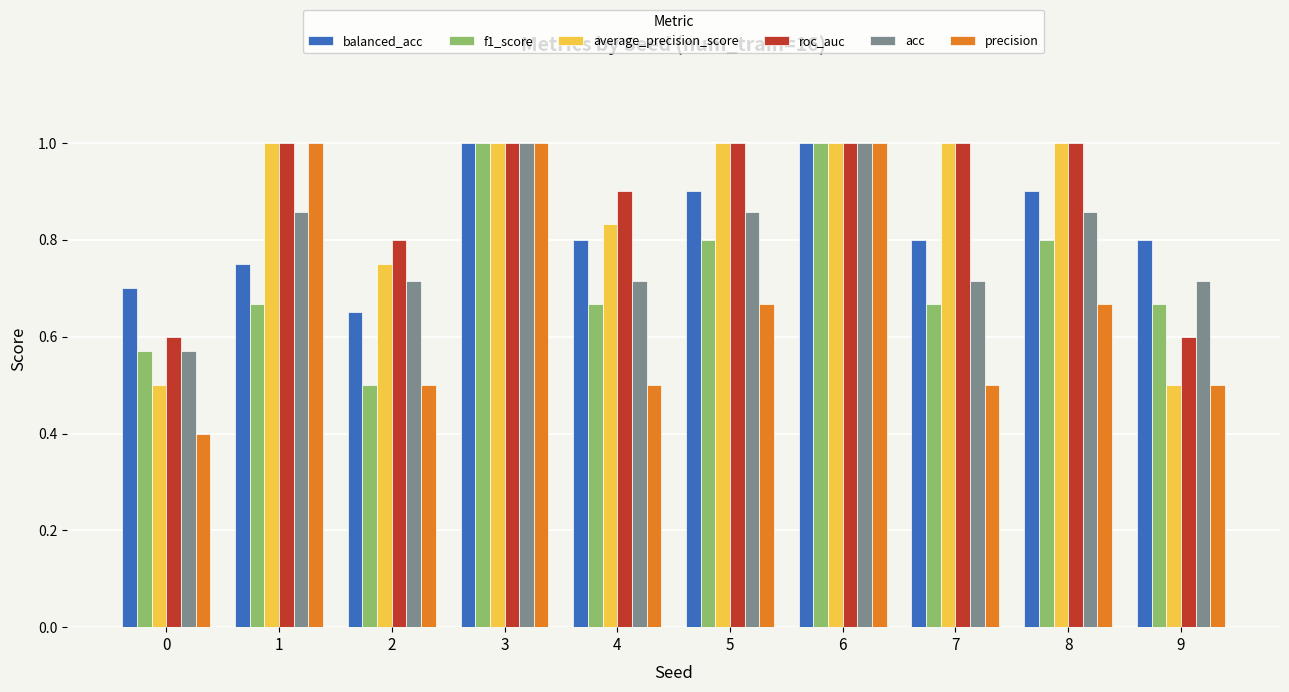

The average_precision_score series shows 0.4 at 2. True or false?

False